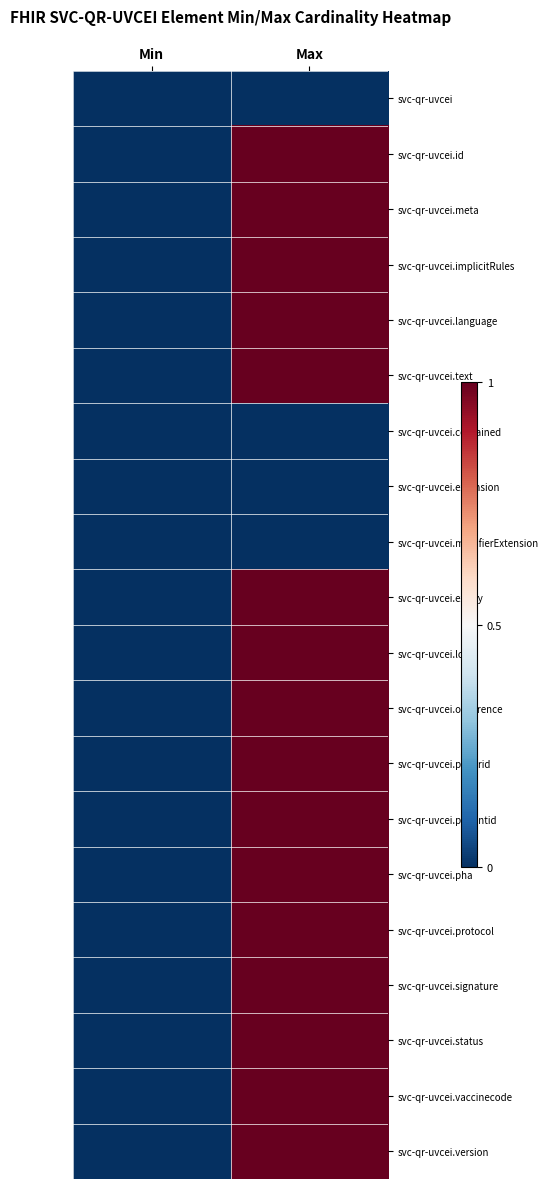

Reading right to left, transcribe all the data shown in this chart.

svc-qr-uvcei: Max=0	Min=0
svc-qr-uvcei.id: Max=1	Min=0
svc-qr-uvcei.meta: Max=1	Min=0
svc-qr-uvcei.implicitRules: Max=1	Min=0
svc-qr-uvcei.language: Max=1	Min=0
svc-qr-uvcei.text: Max=1	Min=0
svc-qr-uvcei.contained: Max=0	Min=0
svc-qr-uvcei.extension: Max=0	Min=0
svc-qr-uvcei.modifierExtension: Max=0	Min=0
svc-qr-uvcei.expiry: Max=1	Min=0
svc-qr-uvcei.lot: Max=1	Min=0
svc-qr-uvcei.occurence: Max=1	Min=0
svc-qr-uvcei.paperid: Max=1	Min=0
svc-qr-uvcei.patientid: Max=1	Min=0
svc-qr-uvcei.pha: Max=1	Min=0
svc-qr-uvcei.protocol: Max=1	Min=0
svc-qr-uvcei.signature: Max=1	Min=0
svc-qr-uvcei.status: Max=1	Min=0
svc-qr-uvcei.vaccinecode: Max=1	Min=0
svc-qr-uvcei.version: Max=1	Min=0